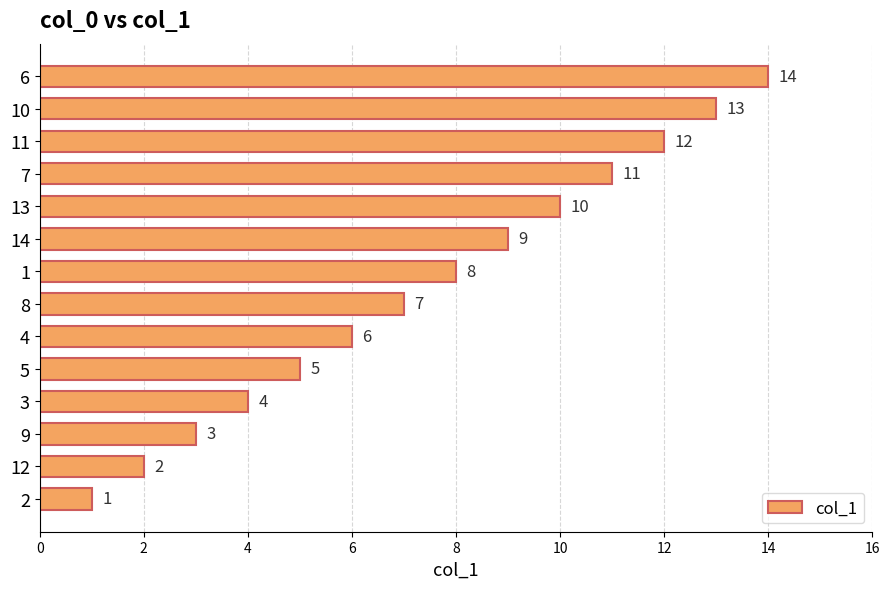

Is it true that the value at 14 is 13?

False